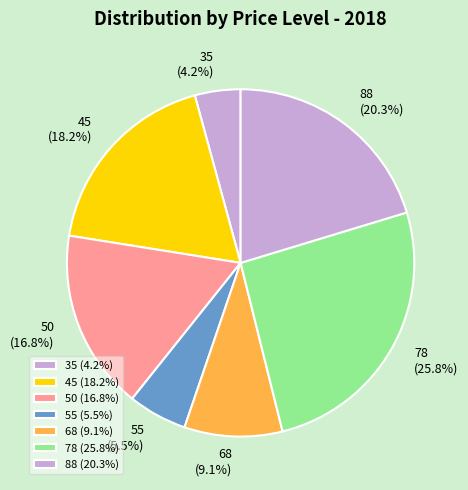

Do 35 and 50 together represent more than half of the pie?

No